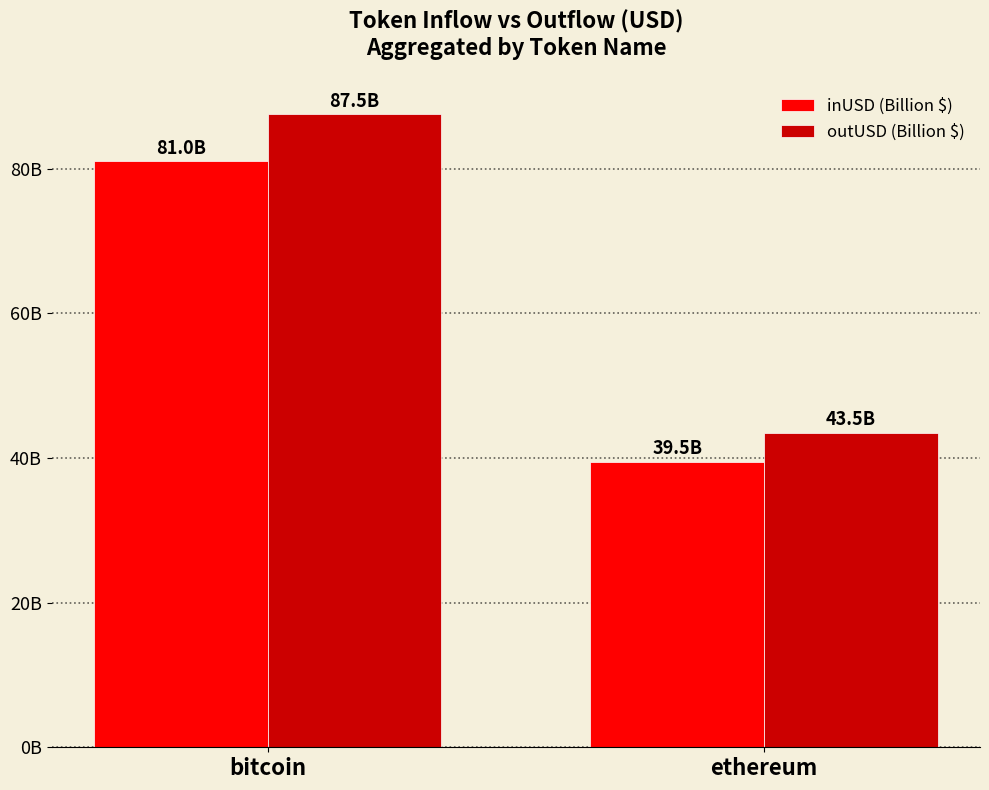

Does the chart contain stacked bars?

No